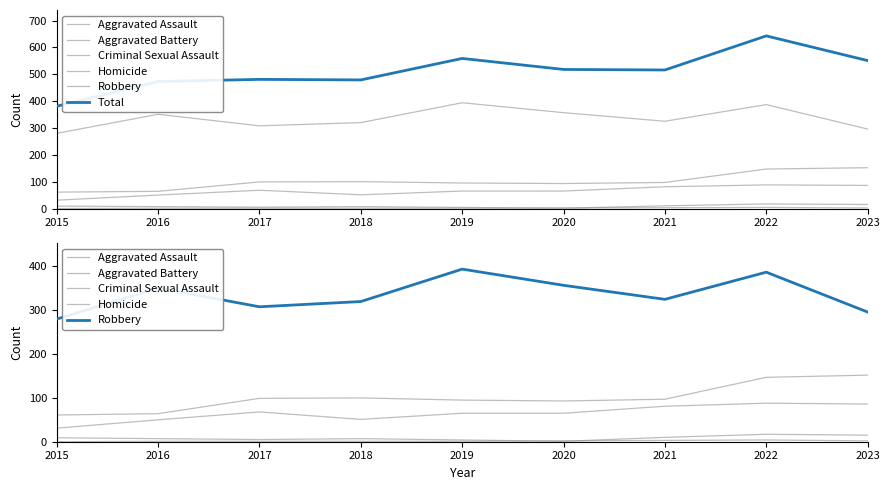

Is the value of Aggravated Battery at 2019 greater than the value of Criminal Sexual Assault at 2016?

Yes